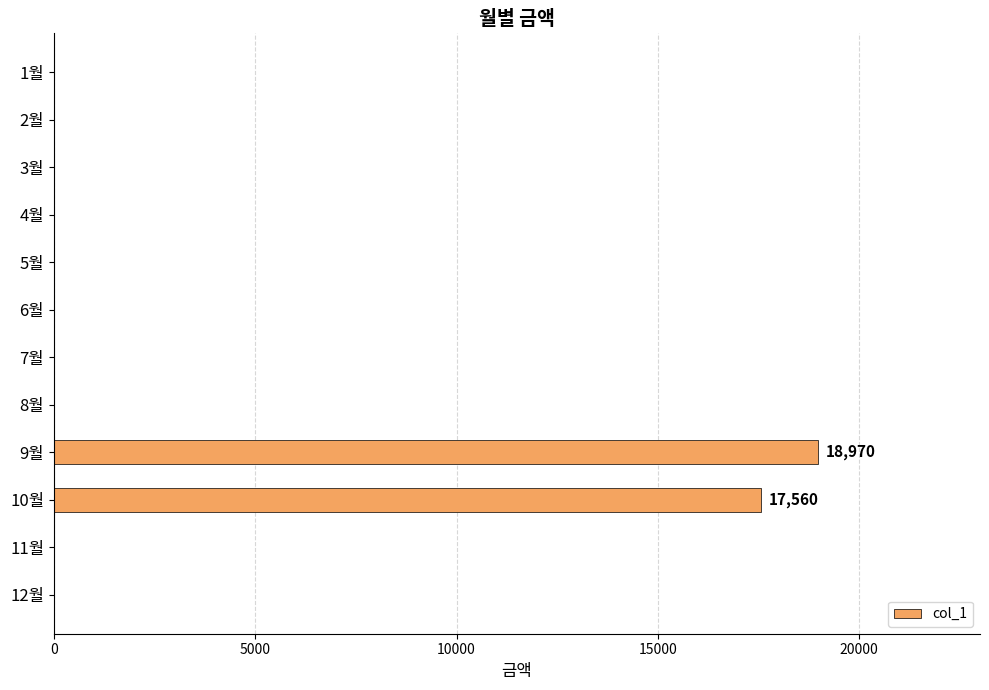

Between 7월 and 9월, which is larger?

9월